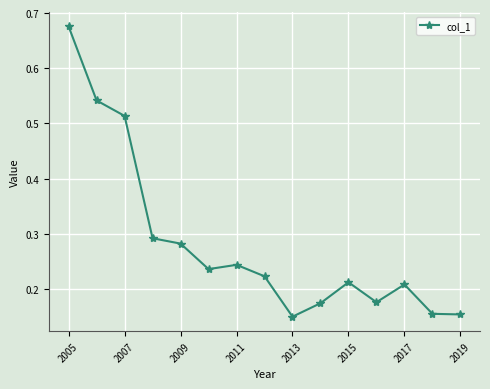

How many values are between 0 and 1?

15